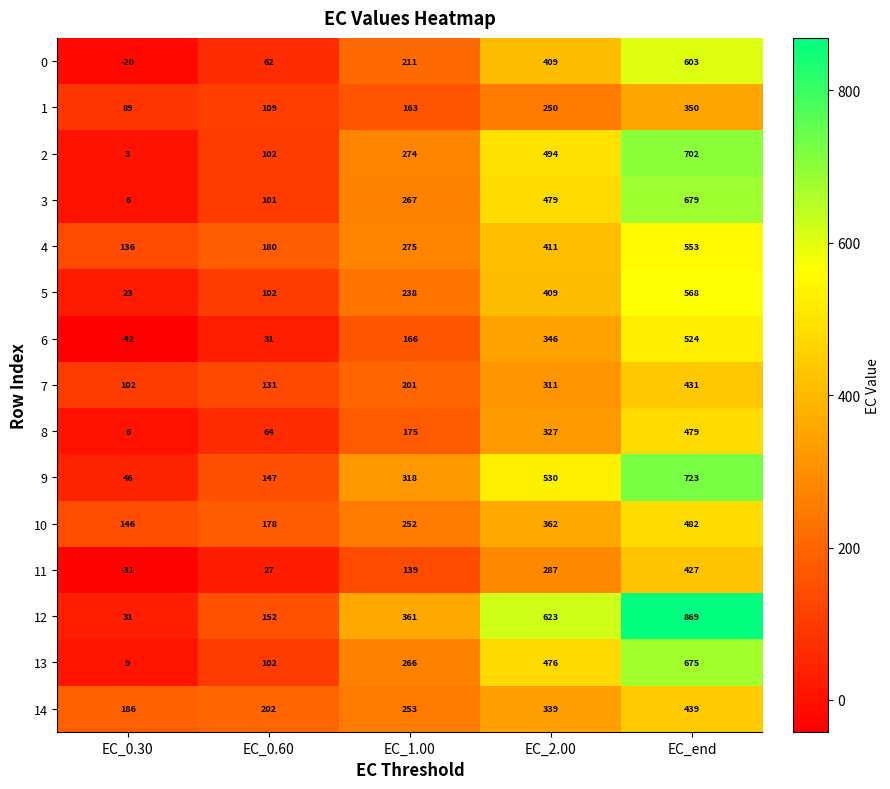

What is the spread (max minus min) of values at EC_2.00?

373